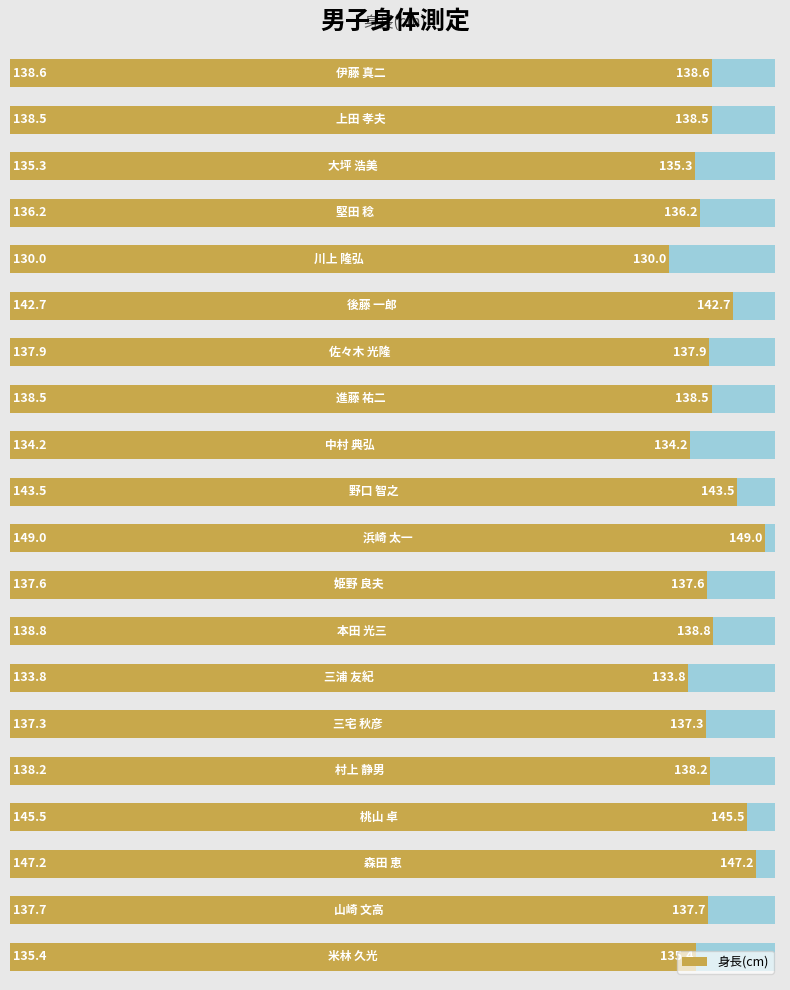

What is the smallest value displayed?

130.0